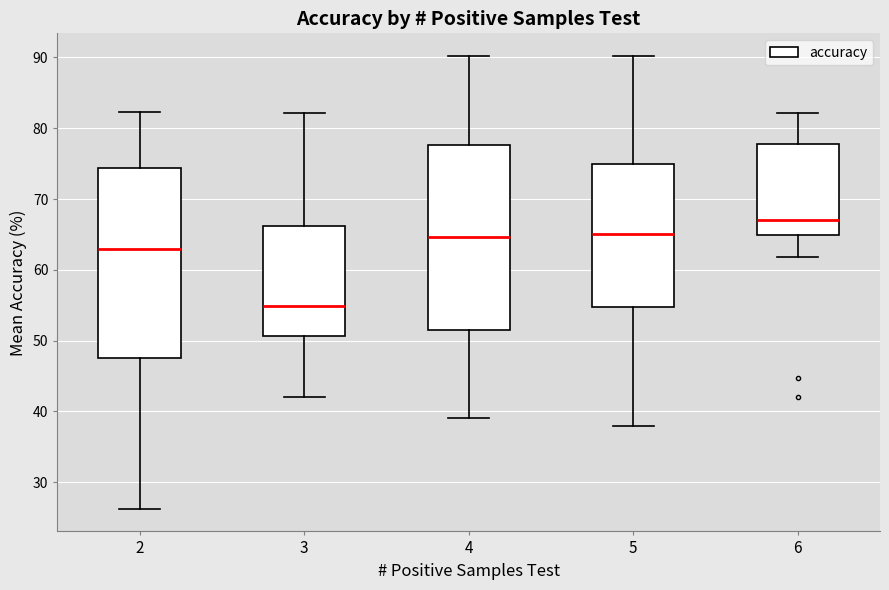

Reading left to right, read every box against the y-axis: the position of its median line, the range the box covers, and the ends of its whiskers. The values are not printed on the chart, so give them approximately, as read against the axis.

2: median 63, box 48 to 74, whiskers 26 to 82
3: median 55, box 51 to 66, whiskers 42 to 82
4: median 65, box 51 to 78, whiskers 39 to 90
5: median 65, box 55 to 75, whiskers 38 to 90
6: median 67, box 65 to 78, whiskers 62 to 82